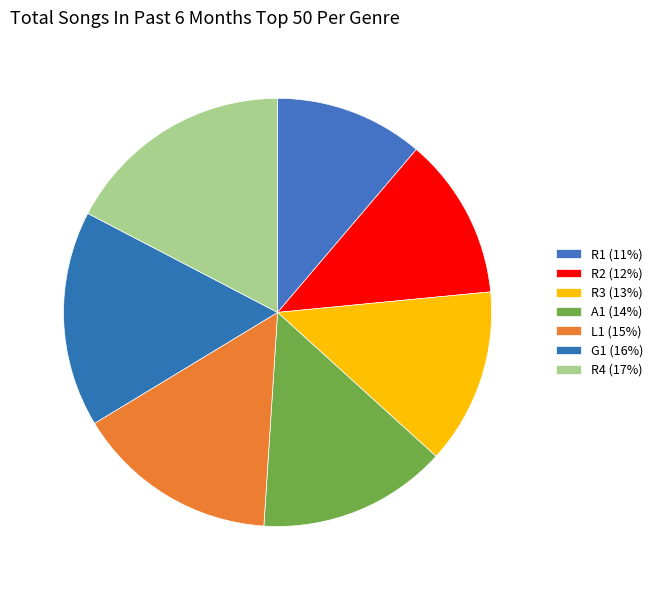

How many slices are in this pie chart?

7